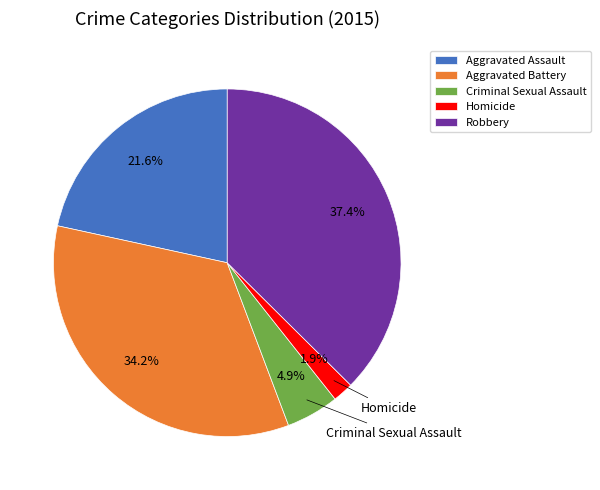

The Aggravated Battery slice represents 42% of the pie. True or false?

False